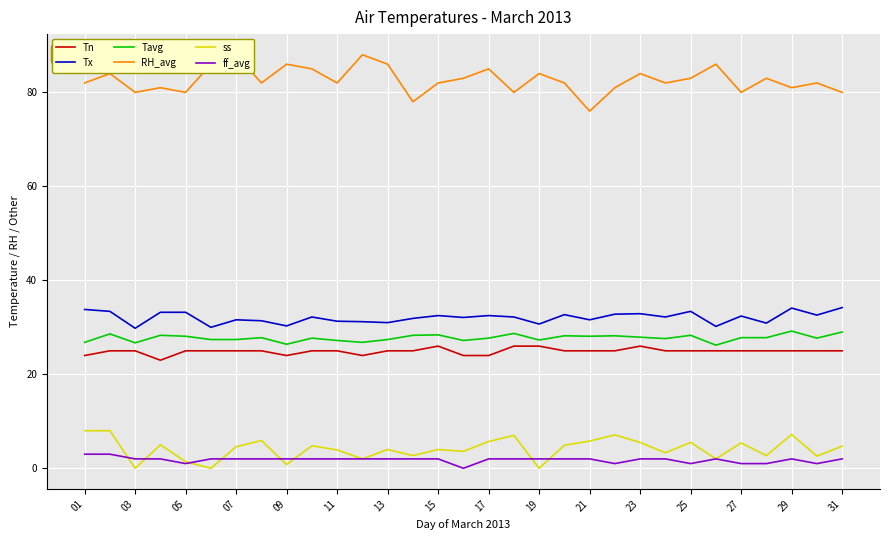

How many distinct data groups are displayed?

6